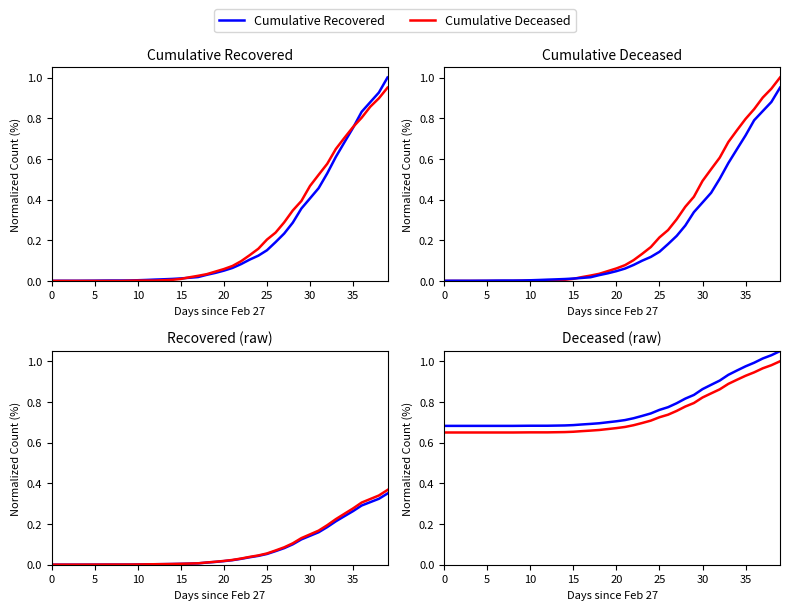

True or false: Cumulative Deceased and Cumulative Recovered cross at least once.

False